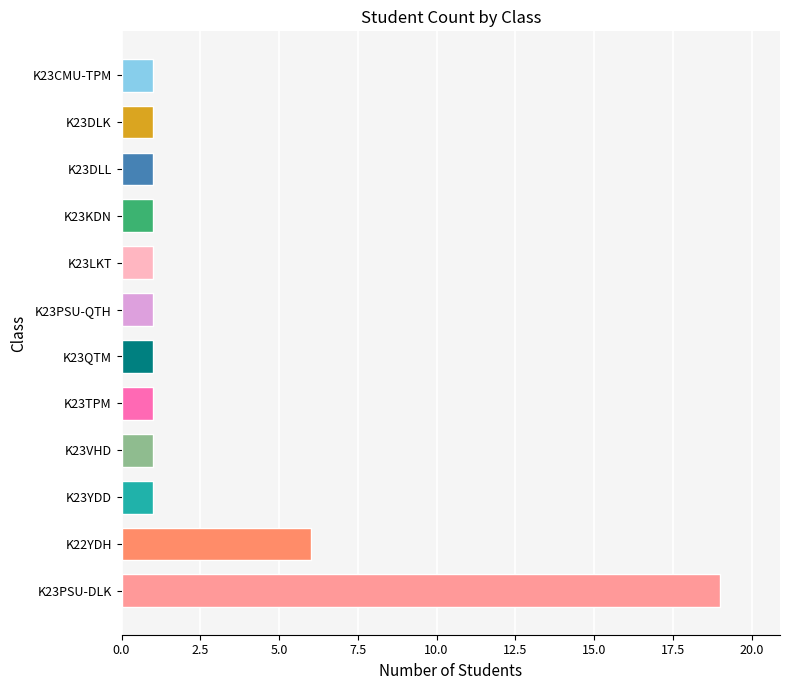

Which has a higher value, K22YDH or K23VHD?

K22YDH